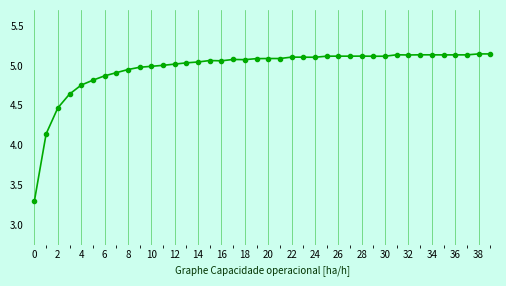

What is the smallest value displayed?

3.3